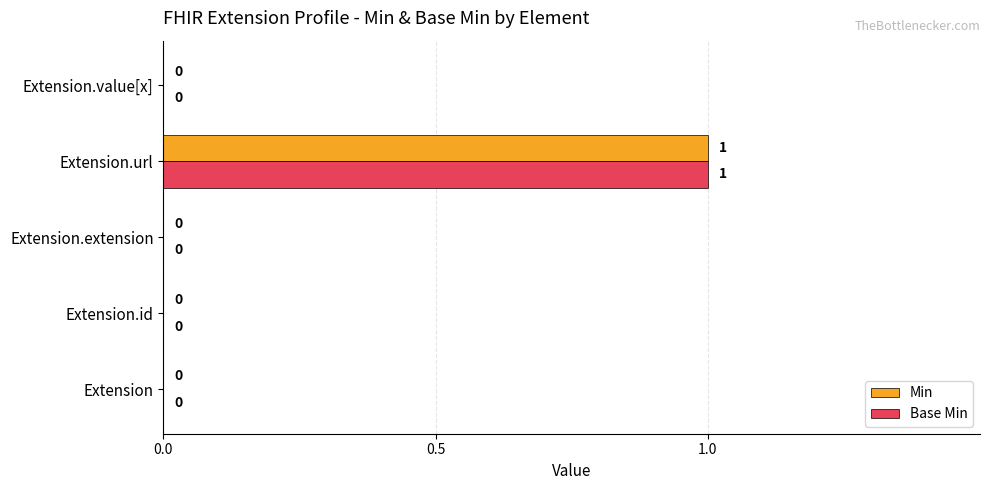

How many Min values are between 0 and 1?

5